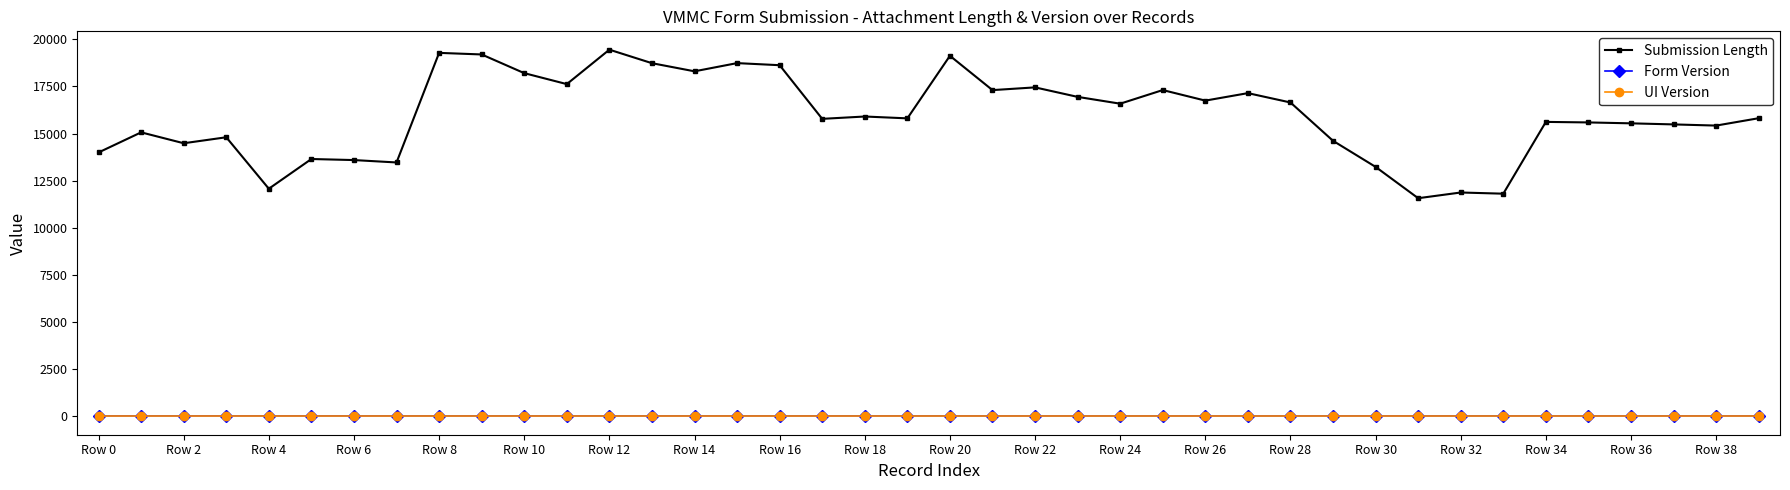

Which series has the widest spread of values?

Submission Length